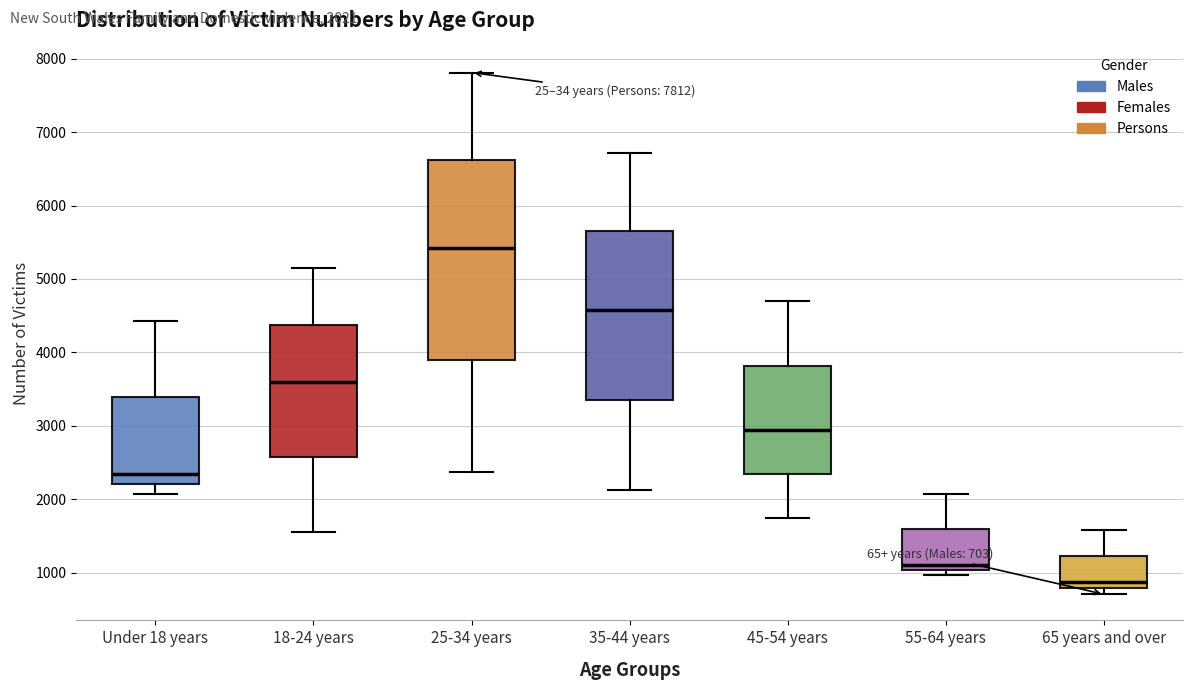

Which box's median line is the highest?

25-34 years